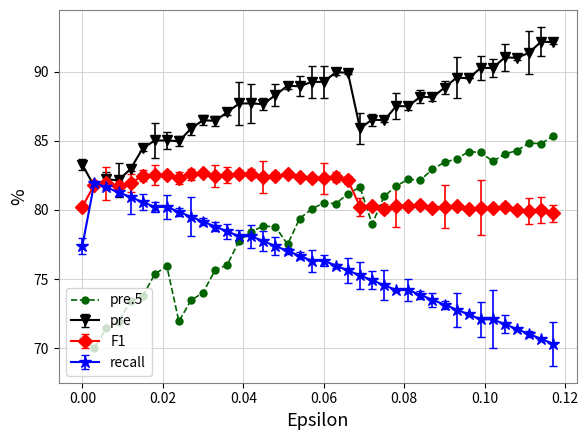

How many categories are shown in the chart?

40